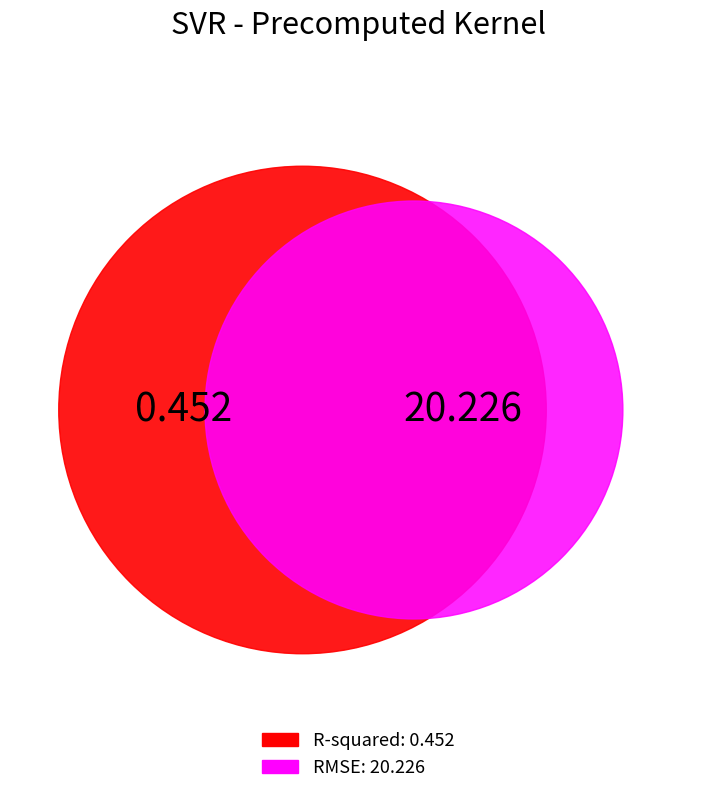

What is the smallest slice in the pie chart?

R-squared